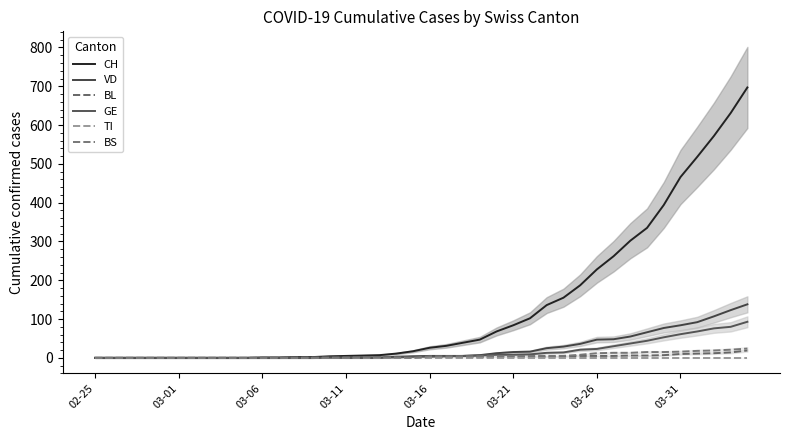

Reading left to right, what are all the values shown in this chart?

CH: 0	0	0	0	0	0	0	0	0	0	1	1	2	2	4	5	6	7	11	17	26	31	39	47	68	84	102	136	155	187	228	262	302	335	394	466	518	572	631	697
VD: 0	0	0	0	0	0	0	0	0	0	0	0	0	0	1	0	0	0	3	4	5	5	5	7	12	15	16	25	29	36	47	48	55	66	77	84	92	107	123	138
BL: 0	0	0	0	0	0	0	0	0	0	0	0	1	1	1	2	2	2	2	2	2	2	2	2	3	3	3	3	4	5	5	5	6	6	7	10	11	12	14	19
GE: 0	0	0	0	0	0	0	0	0	0	0	0	0	0	1	1	1	1	1	3	3	4	5	6	8	8	9	13	14	21	23	30	37	44	53	61	68	76	80	93
TI: 0	0	0	0	0	0	0	0	0	0	0	0	0	0	0	0	0	0	0	0	0	0	0	0	0	0	0	0	0	0	0	0	0	0	0	0	0	0	0	0
BS: 0	0	0	0	0	0	0	0	0	0	0	0	0	0	0	0	1	1	1	0	4	4	4	4	4	5	5	5	5	8	12	13	13	15	15	16	18	19	21	24